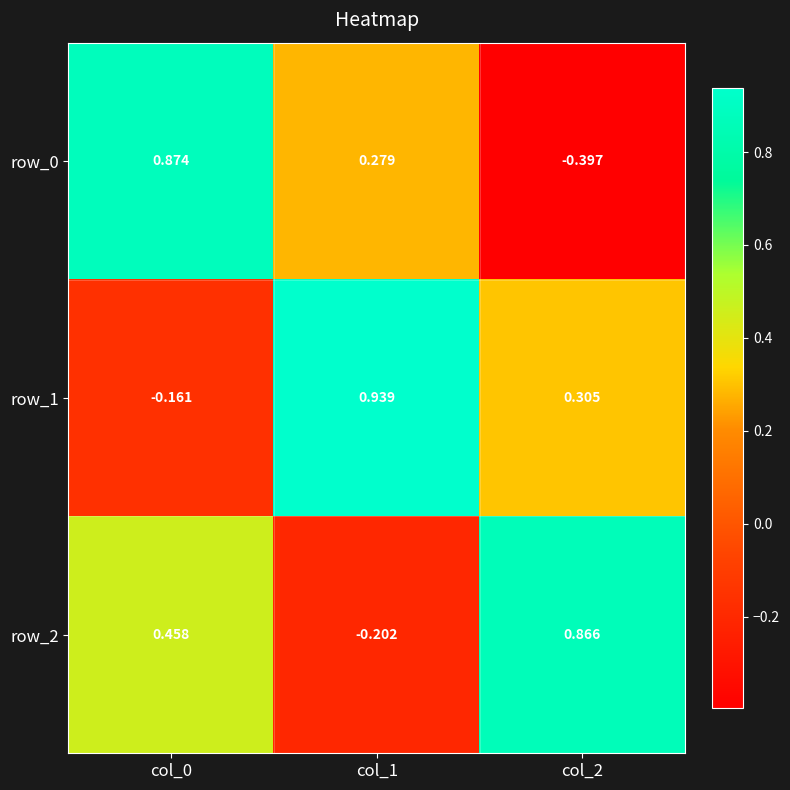

Is the value of row_1 at col_1 greater than the value of row_2 at col_1?

Yes